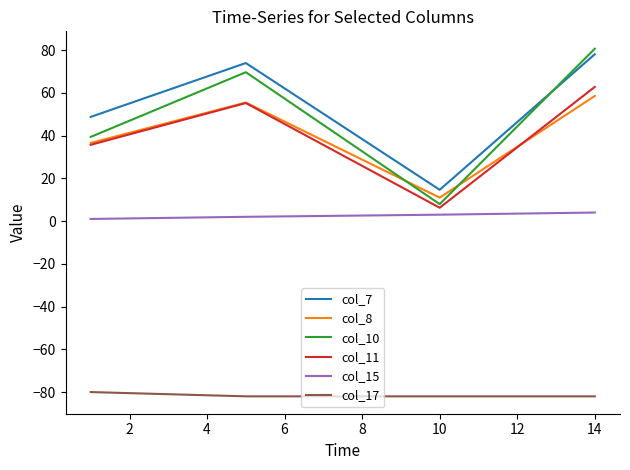

What are all the series names shown in the legend?

col_7, col_8, col_10, col_11, col_15, col_17